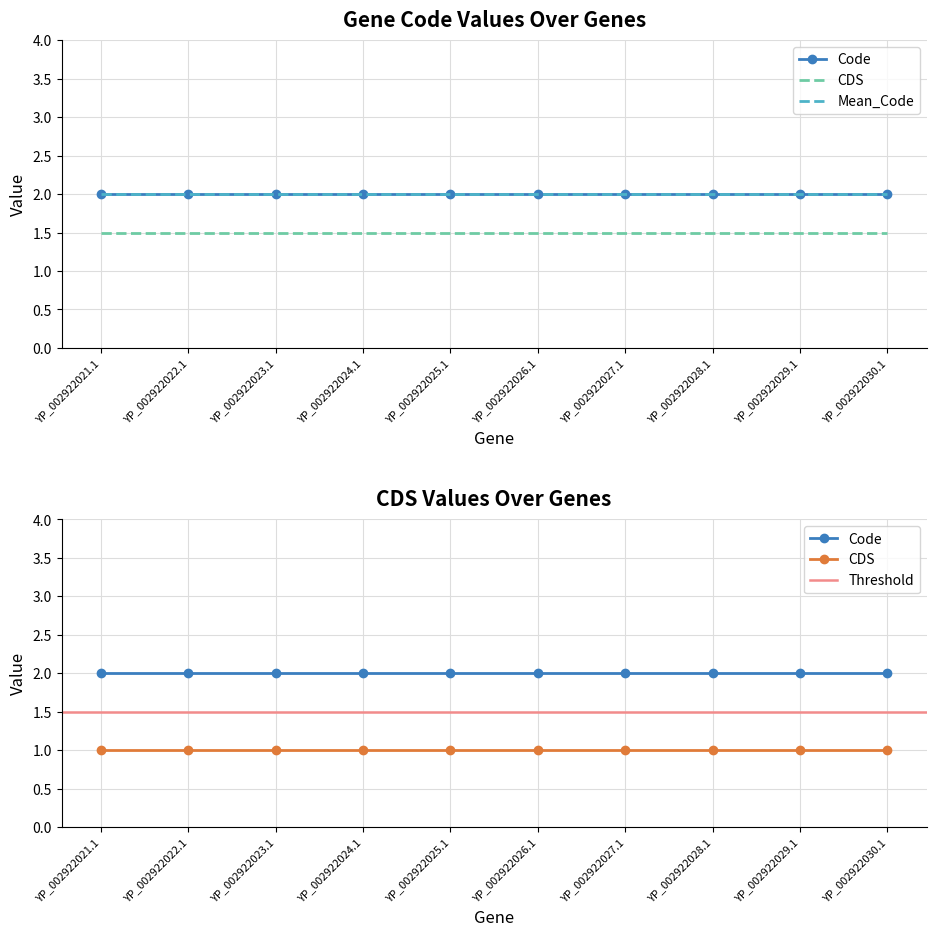

True or false: CDS and Code cross at least once.

False